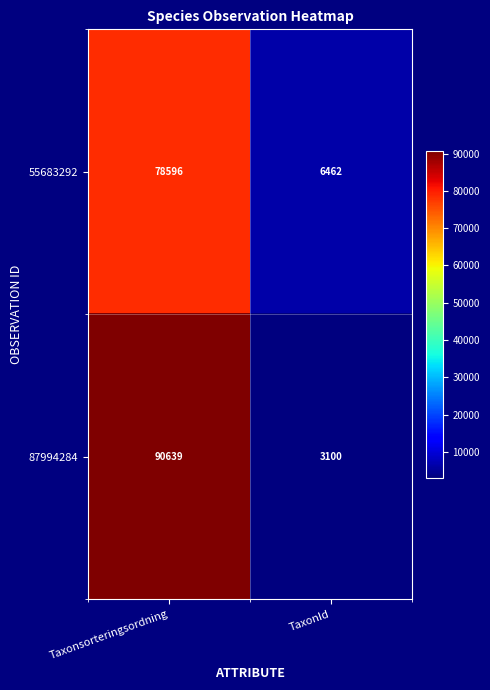

Count the number of categories in the chart.

2